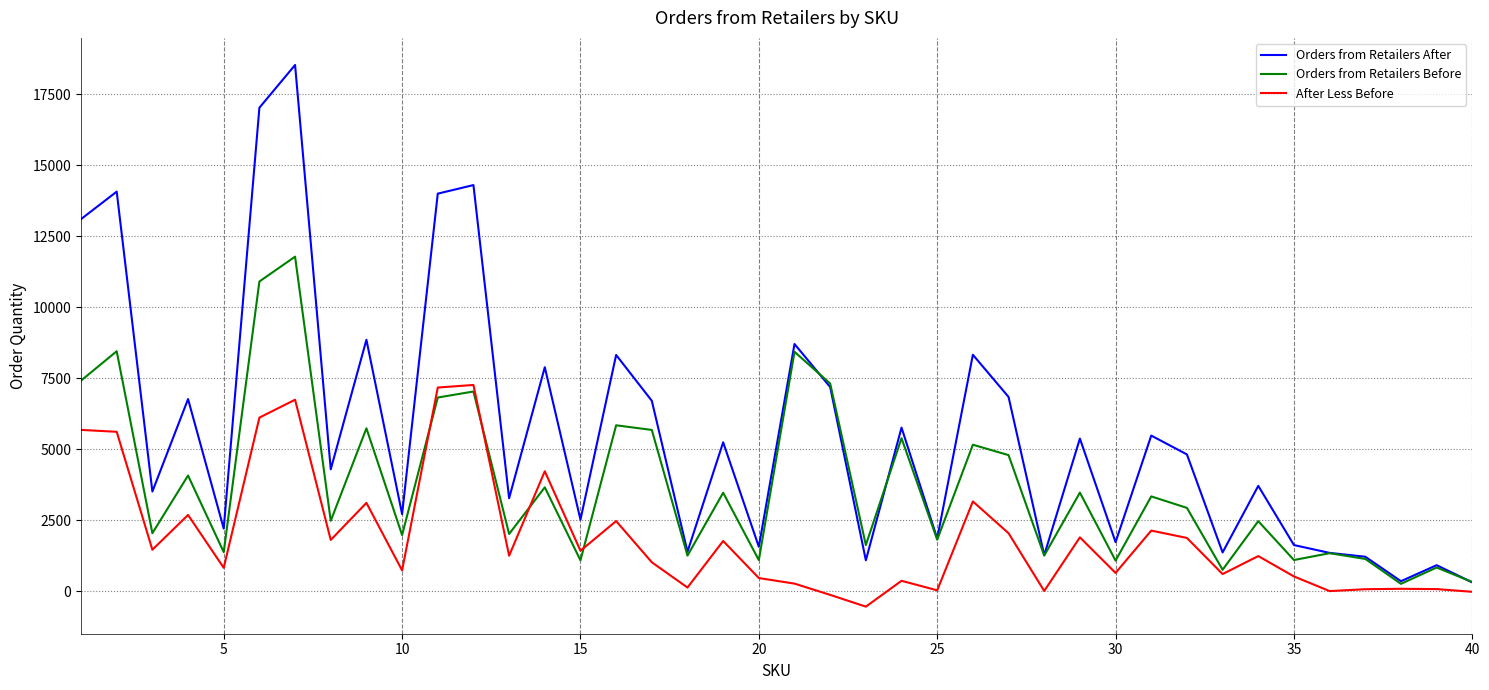

What is the minimum value shown in the chart?

-536